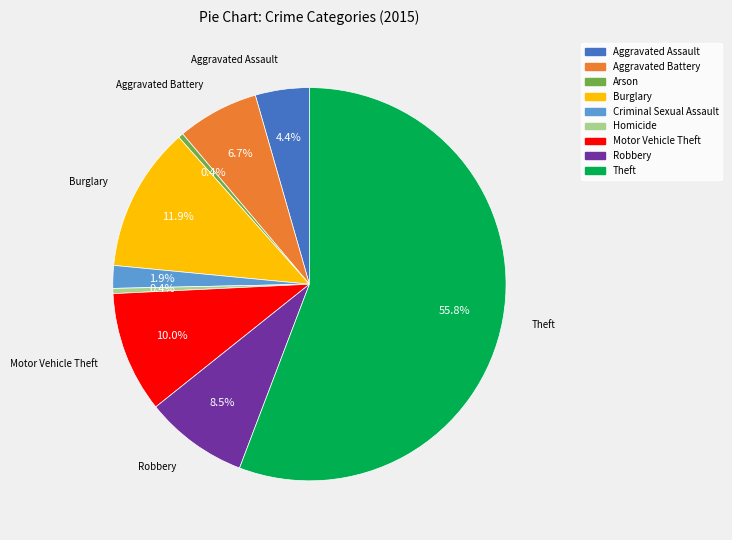

Between Theft and Aggravated Assault, which is larger?

Theft